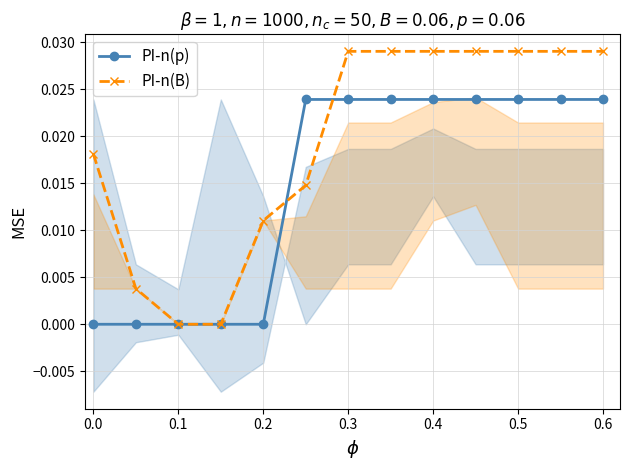

At 9, list the series in order from largest to smallest.

PI-n(B), PI-n(p)